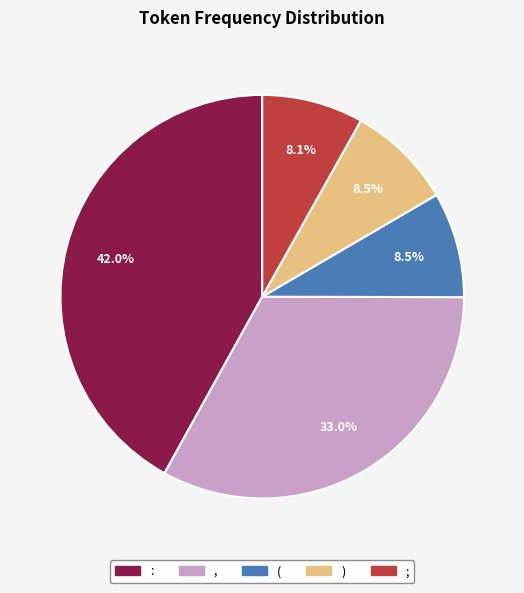

To the nearest percent, what is the average slice percentage?

20%